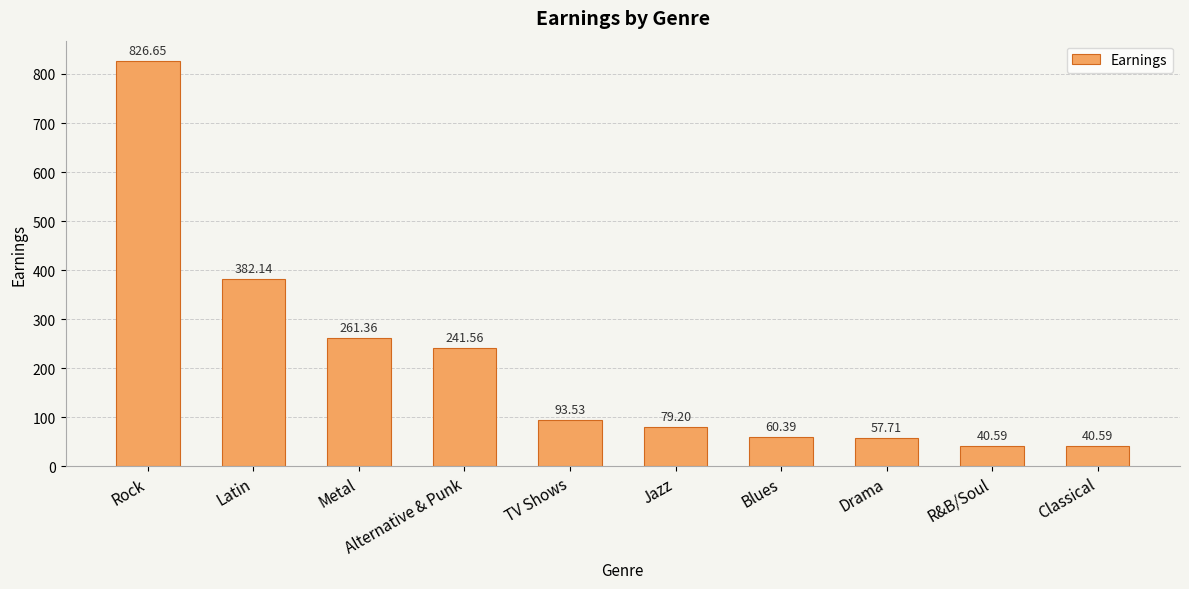

How many bars are there in total?

10